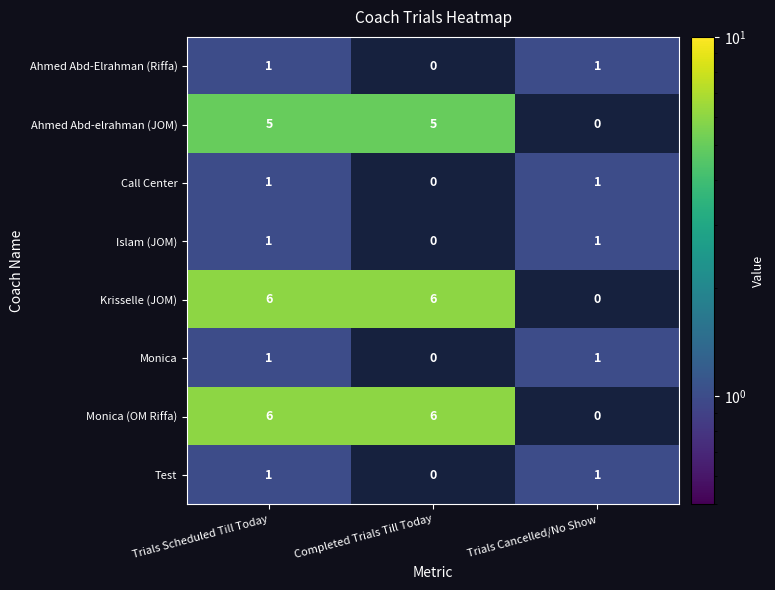

What is the total value across all series at Trials Scheduled Till Today?

22